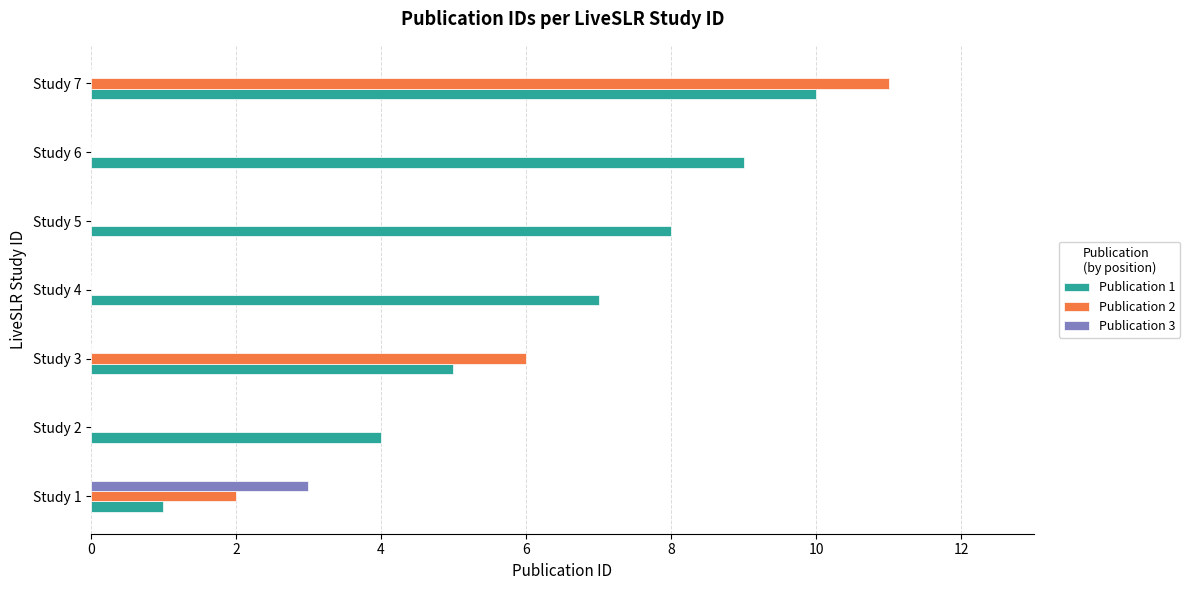

True or false: Publication 2 has a value of 0 at Study 2.

True